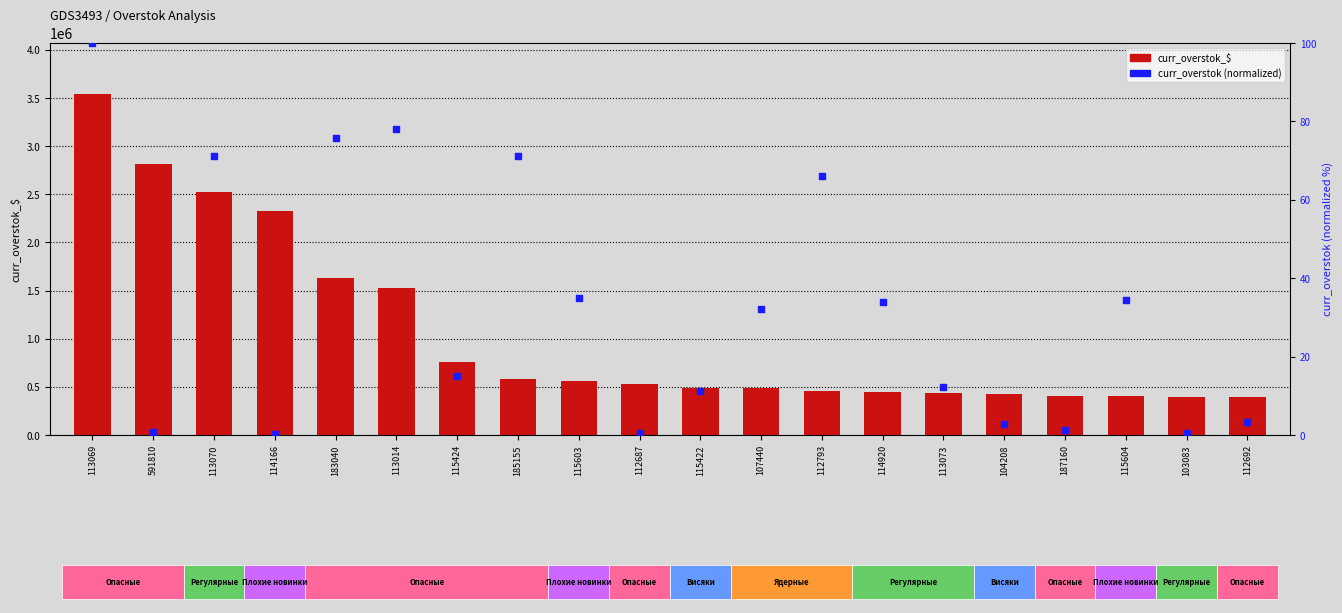

At how many categories does at least one series exceed 1776739?

4